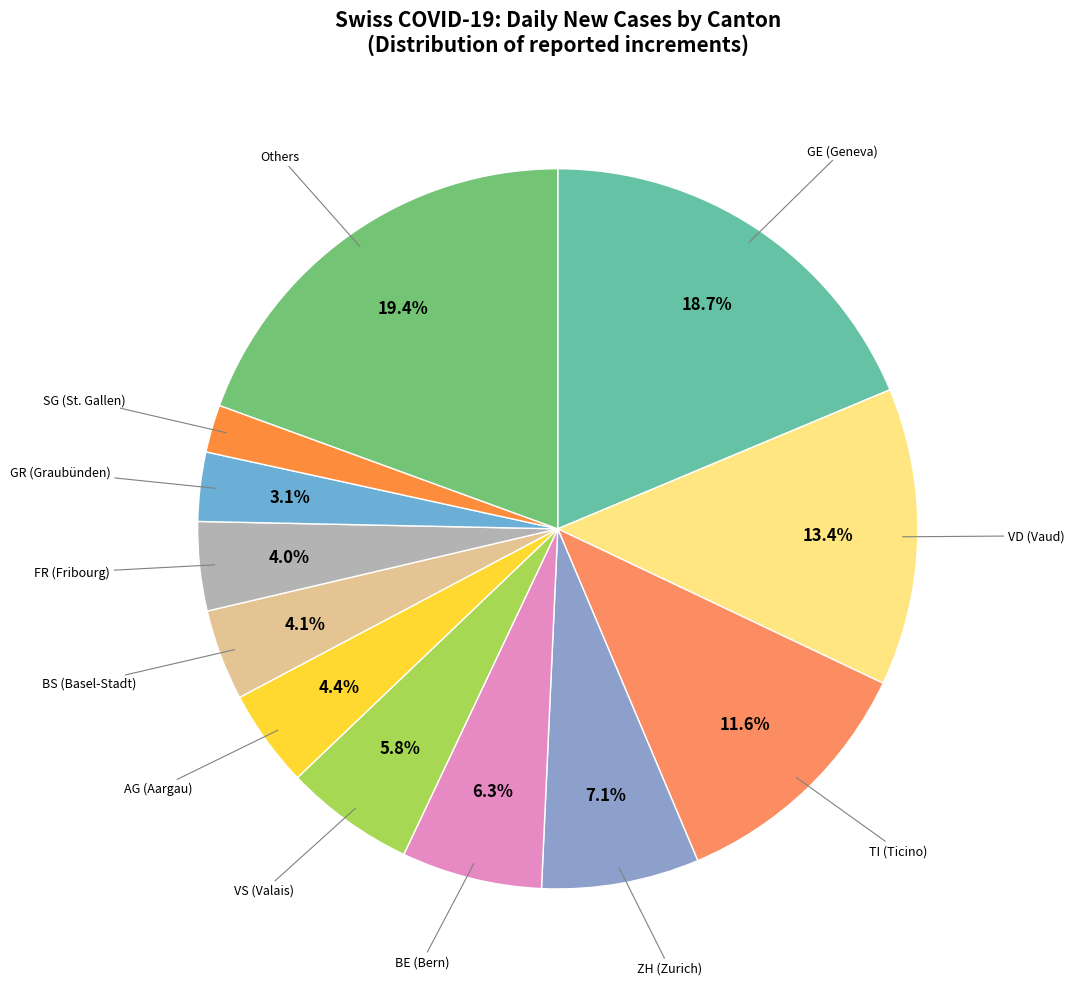

Is there a majority slice in this chart?

No